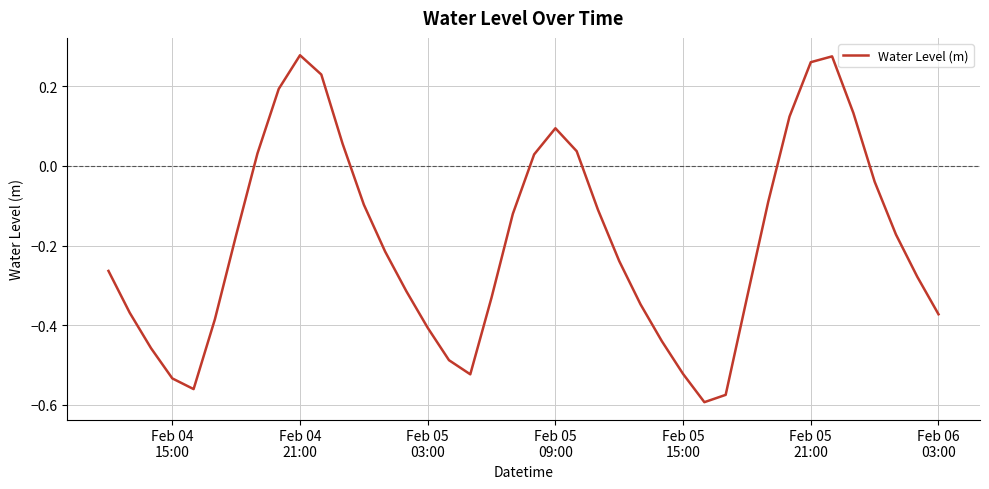

How many lines are shown in the chart?

1